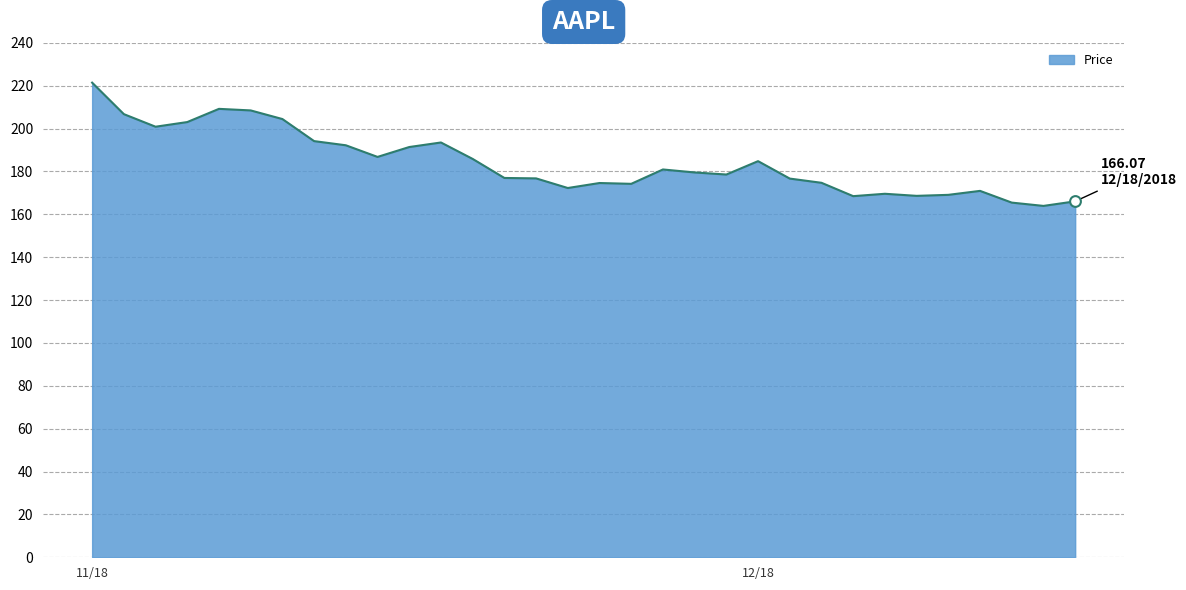

What is the minimum value shown in the chart?

163.9